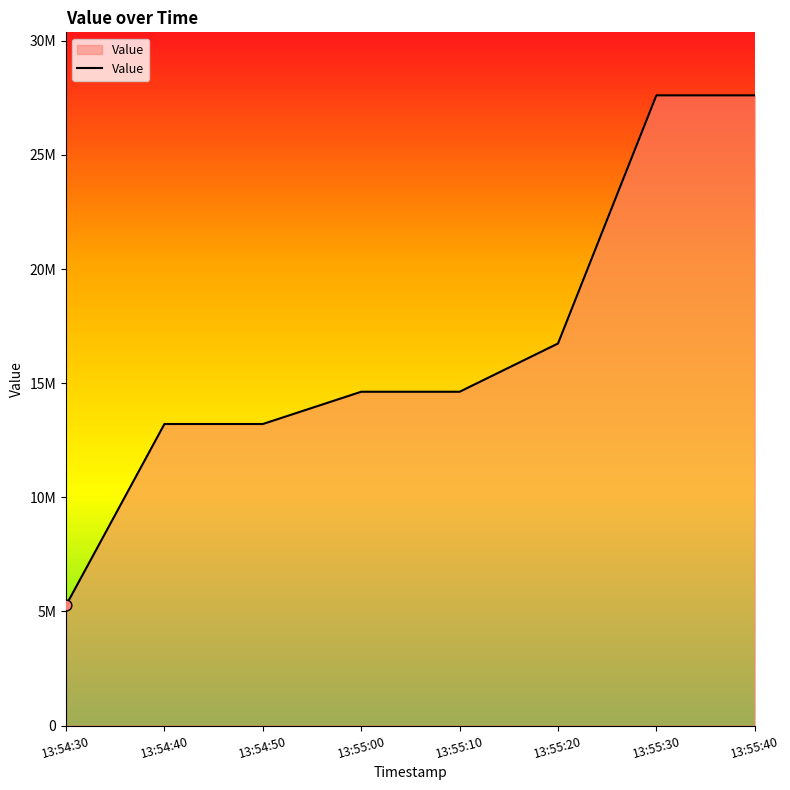

Is this an area chart (filled region under the line)?

Yes